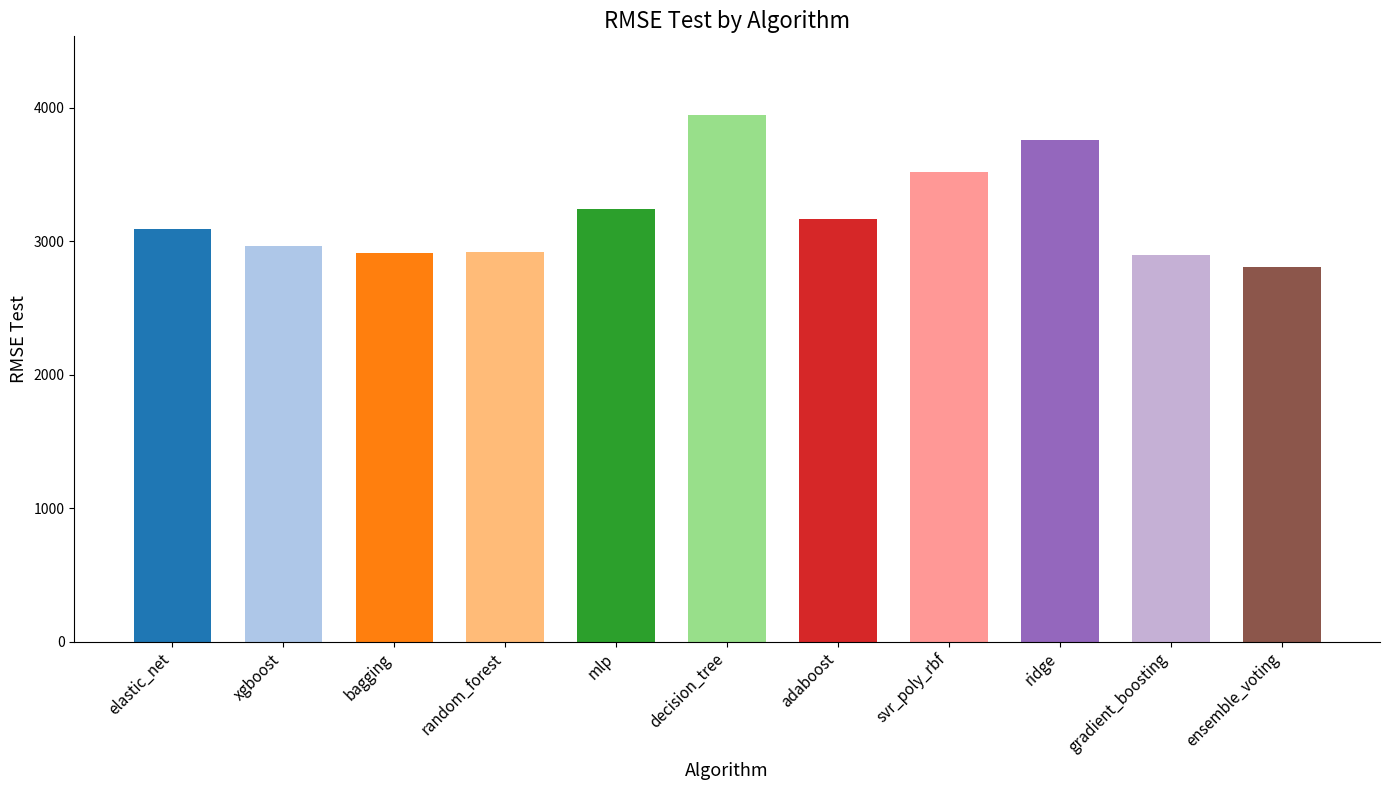

Which has a higher value, mlp or bagging?

mlp